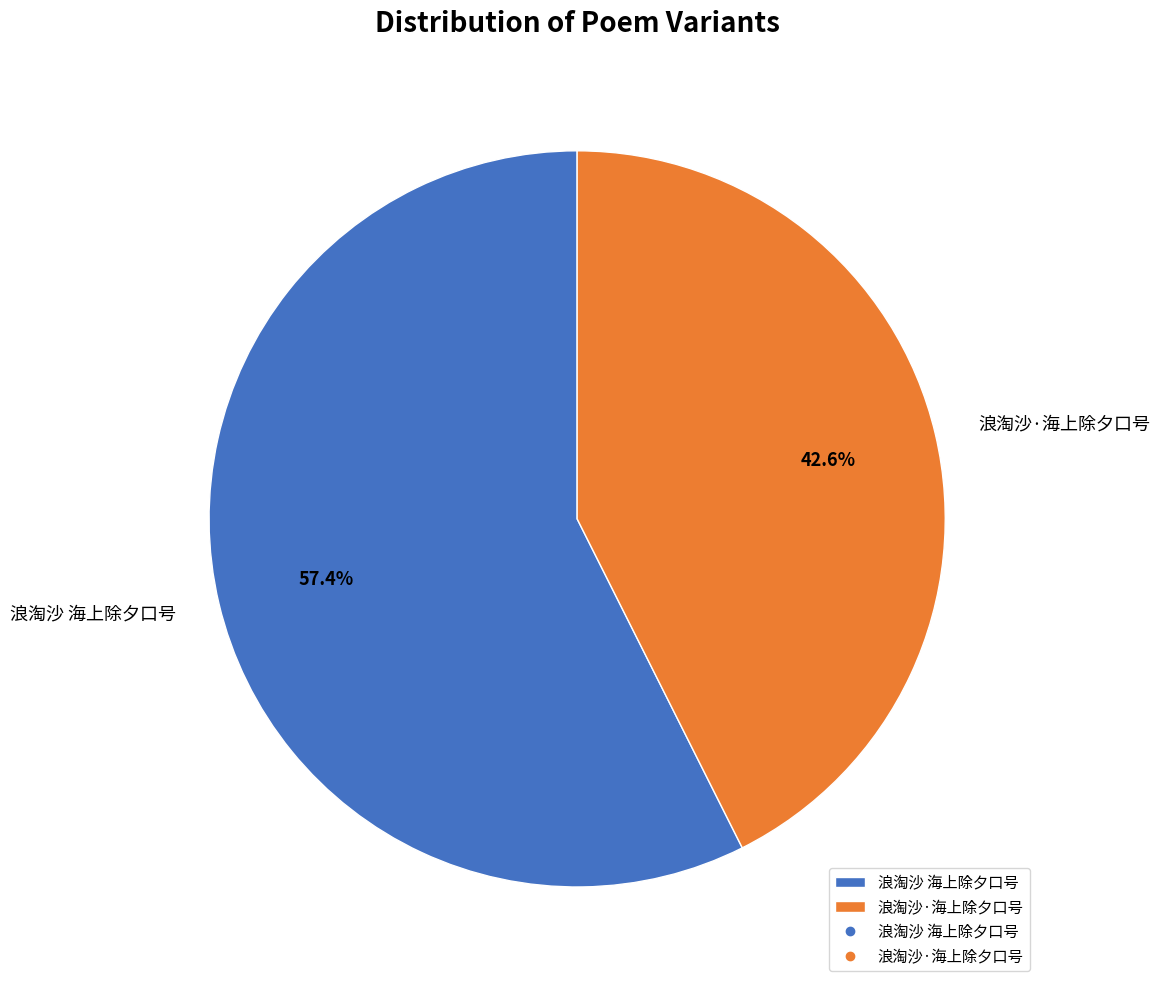

Approximately how many times larger is the value at 浪淘沙 海上除夕口号 compared to 浪淘沙·海上除夕口号?

1.3